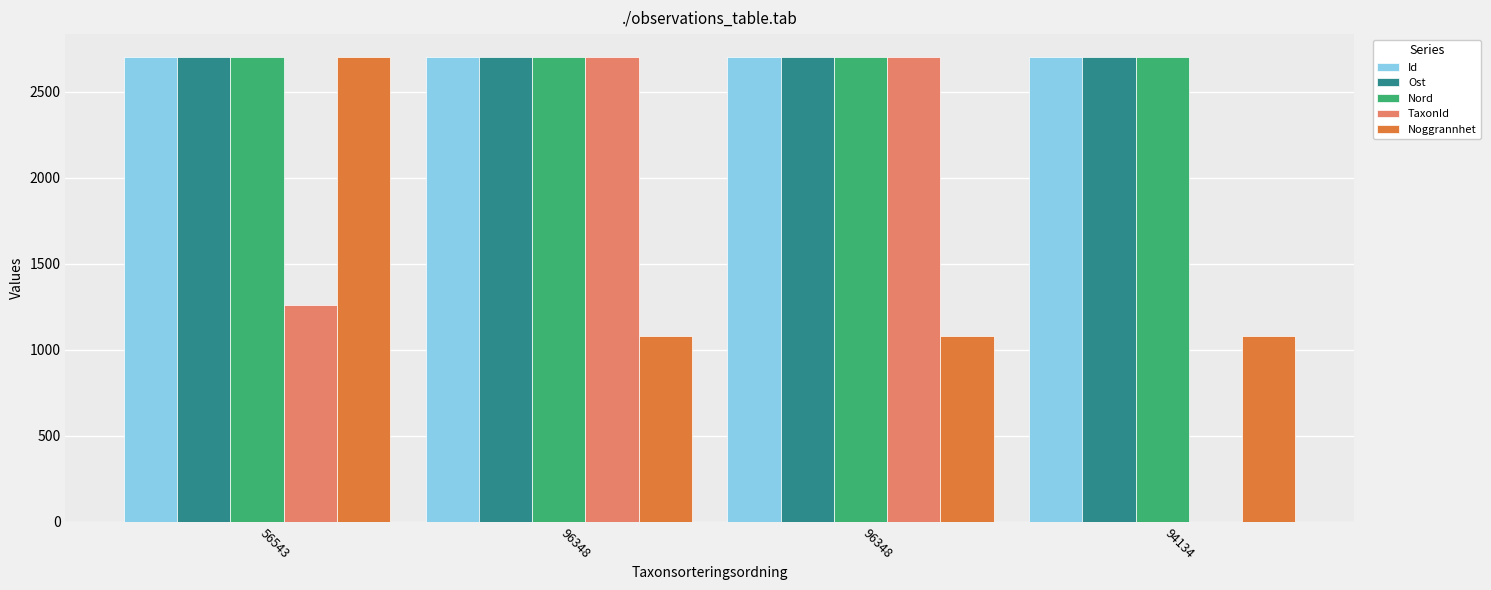

At which label does Id reach its minimum?

96348